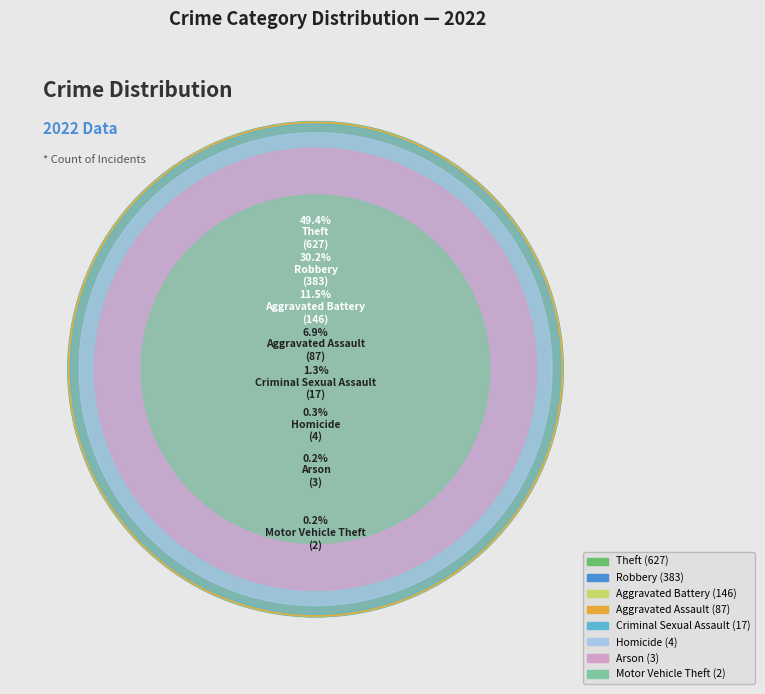

Combined, what portion of the pie is Homicide and Robbery?

30.5%